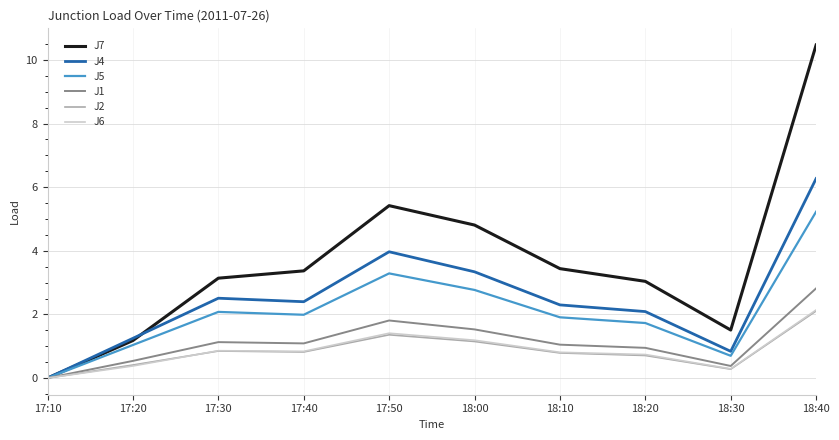

What is the sum of all J7 values?

36.4